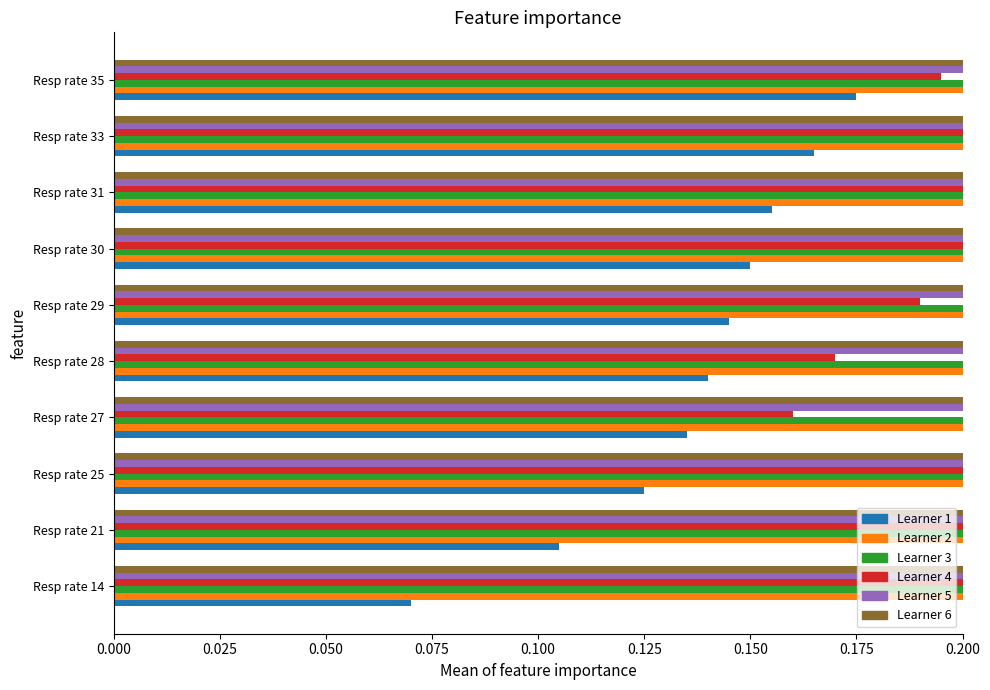

Is it true that Systolic blood pressure equals 0.7 at Resp rate 29?

False